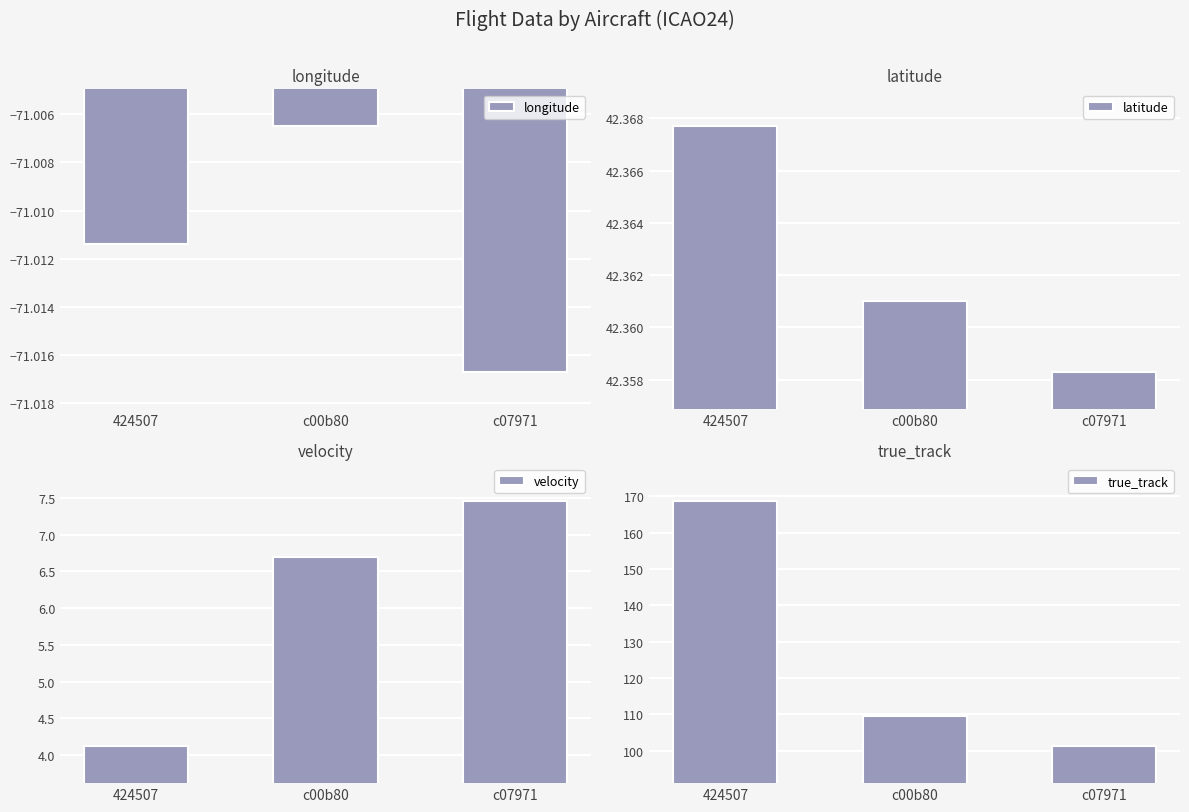

True or false: longitude has a value of -71.0 at 424507.

True